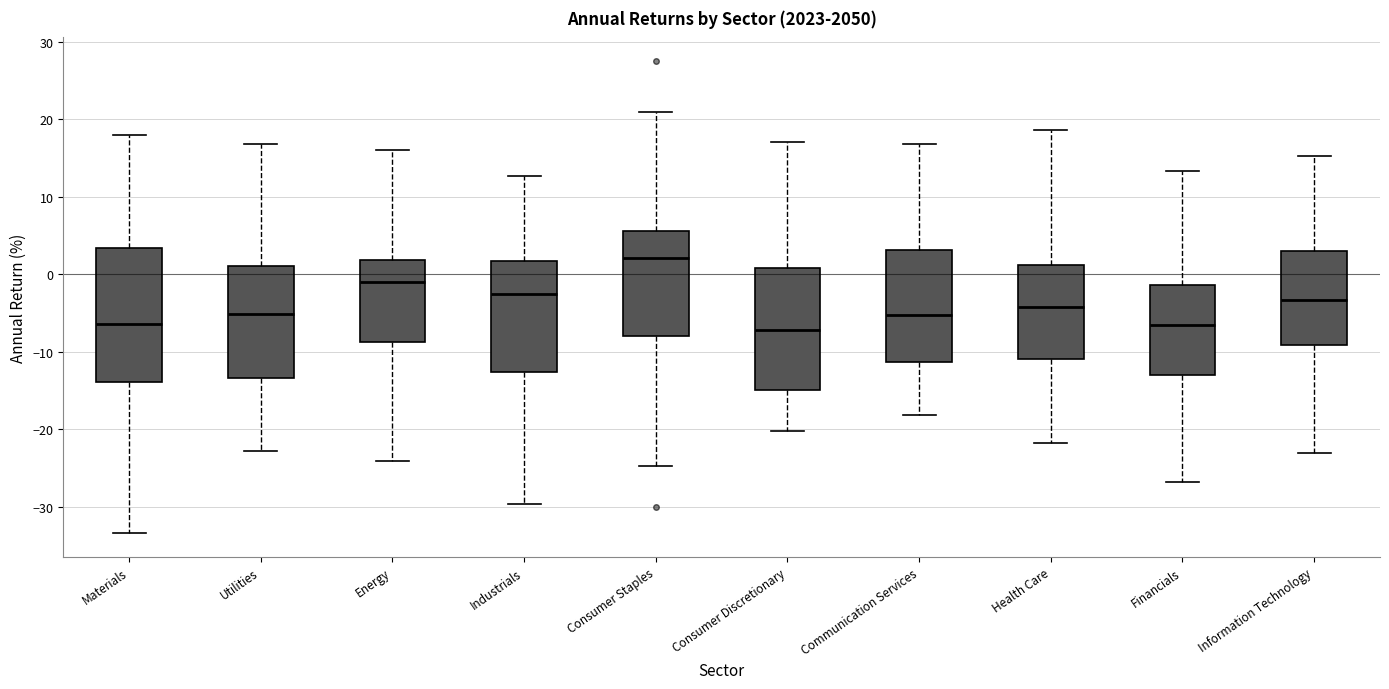

Reading left to right, transcribe this box plot: for each box, give where its median line is, the range the box spans, and where its two whiskers end, as read against the y-axis. The values are not printed on the chart, so give them approximately, as read against the axis.

Materials: median -6, box -14 to 3, whiskers -33 to 18
Utilities: median -5, box -13 to 1, whiskers -23 to 17
Energy: median -1, box -9 to 2, whiskers -24 to 16
Industrials: median -2, box -13 to 2, whiskers -30 to 13
Consumer Staples: median 2, box -8 to 6, whiskers -25 to 21
Consumer Discretionary: median -7, box -15 to 1, whiskers -20 to 17
Communication Services: median -5, box -11 to 3, whiskers -18 to 17
Health Care: median -4, box -11 to 1, whiskers -22 to 19
Financials: median -7, box -13 to -1, whiskers -27 to 13
Information Technology: median -3, box -9 to 3, whiskers -23 to 15